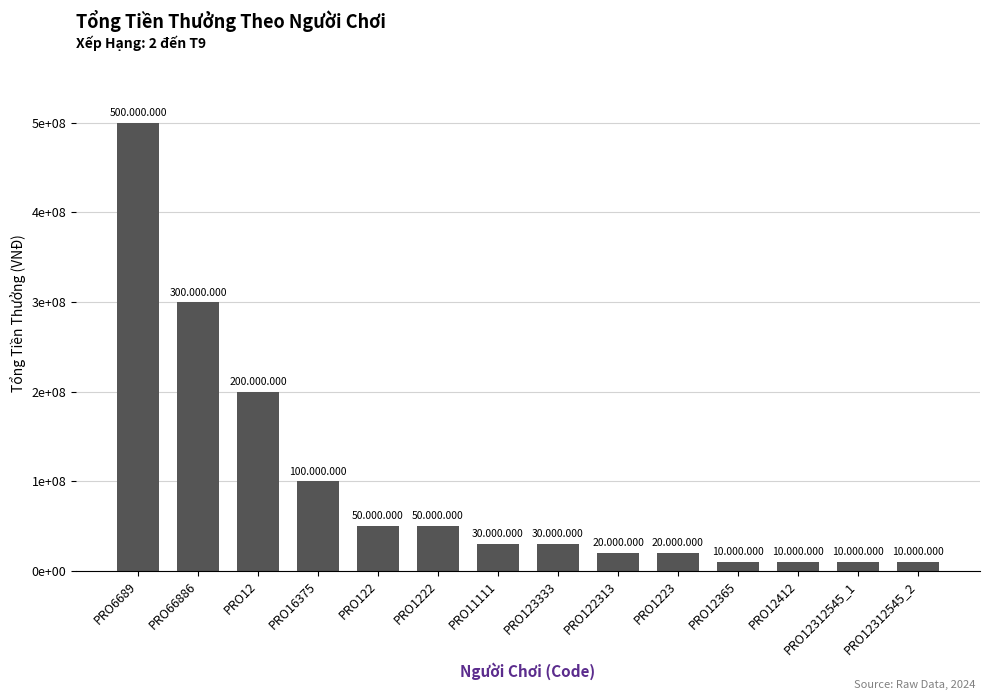

What is the label of the 6th bar from the right?

PRO122313